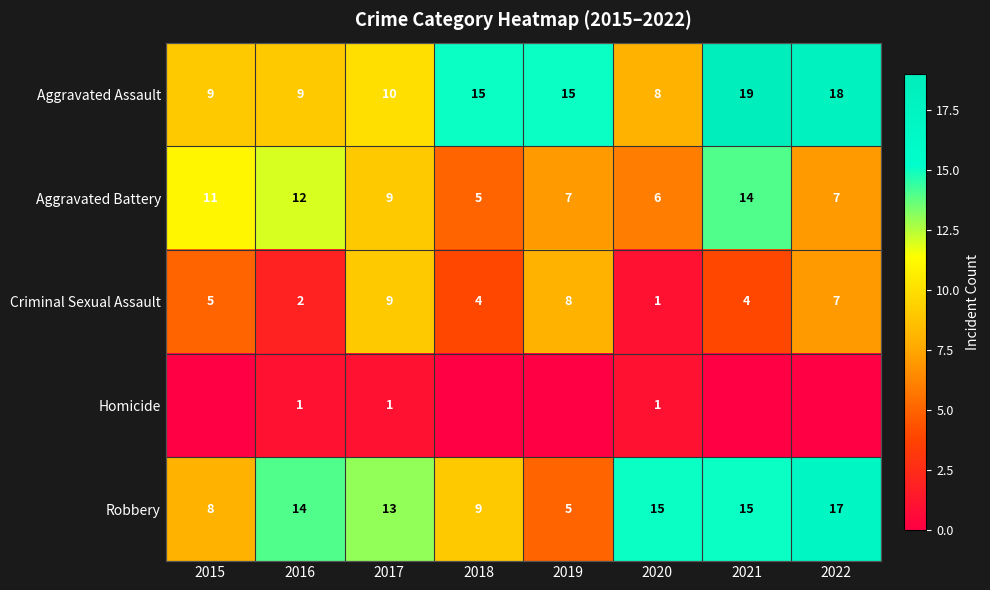

Where is Aggravated Battery nearest to the value 9?

2017